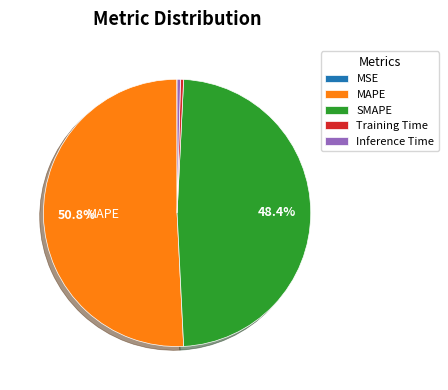

What is the majority slice?

MAPE